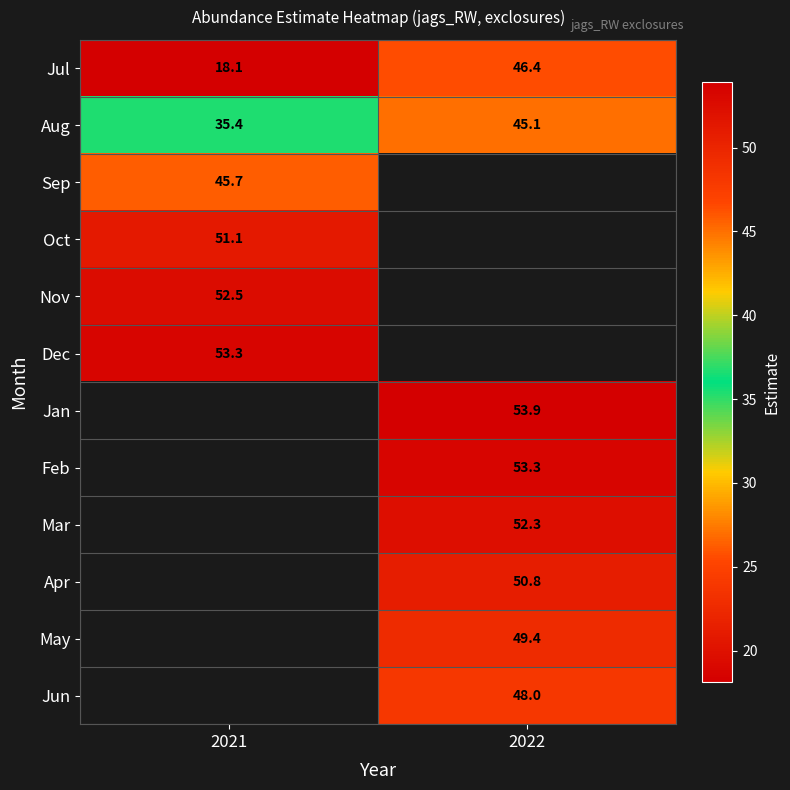

Between 2021 and 2022, which series saw the biggest shift?

Jul